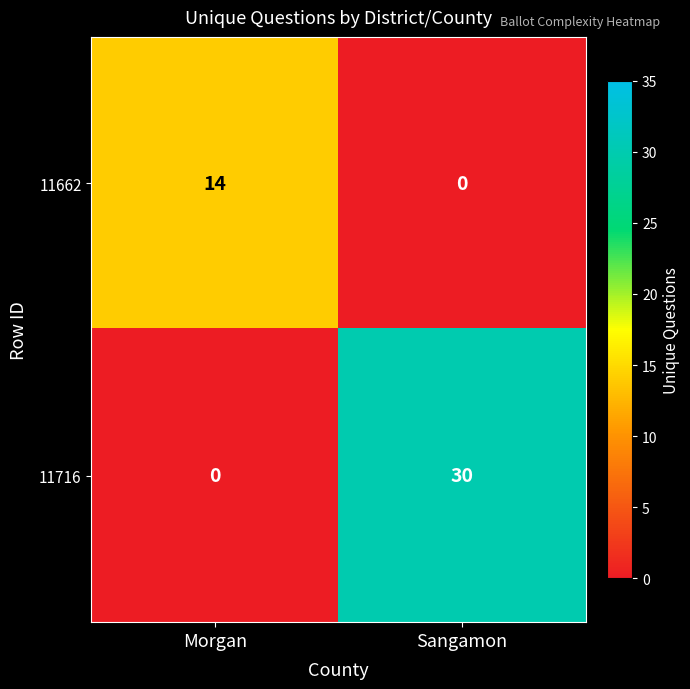

Rank the series by their average value, from lowest to highest.

11662, 11716